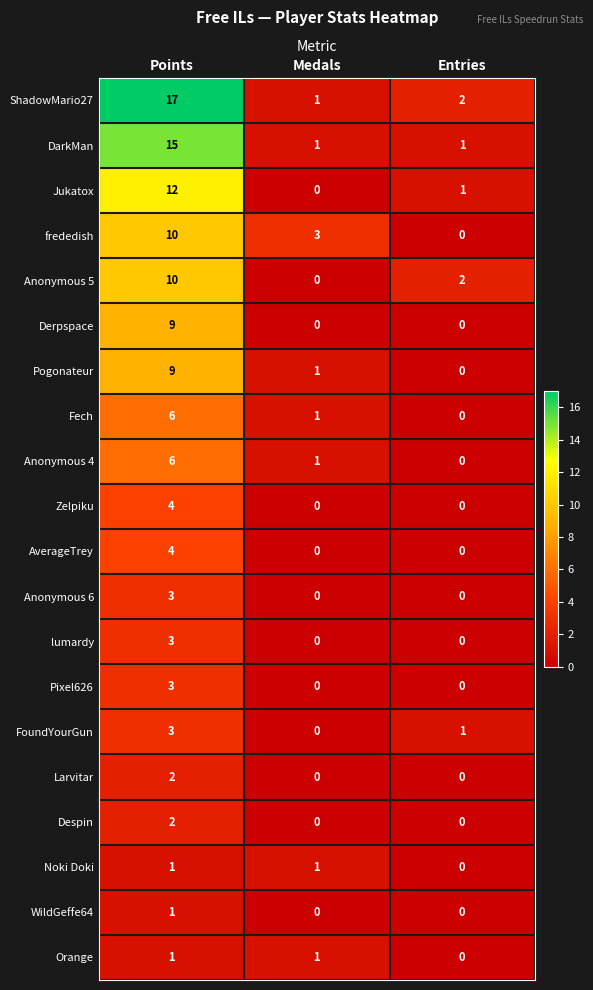

What is the total value across all series at Medals?

10